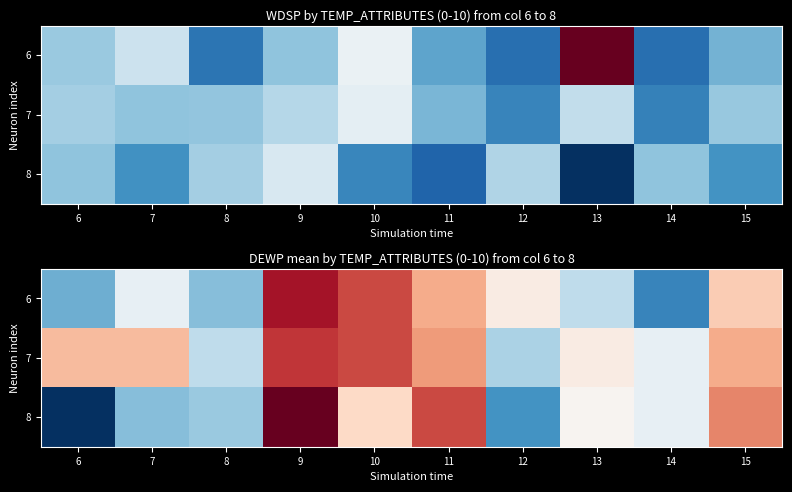

At 15, list the series in order from smallest to largest.

6, 7, 8